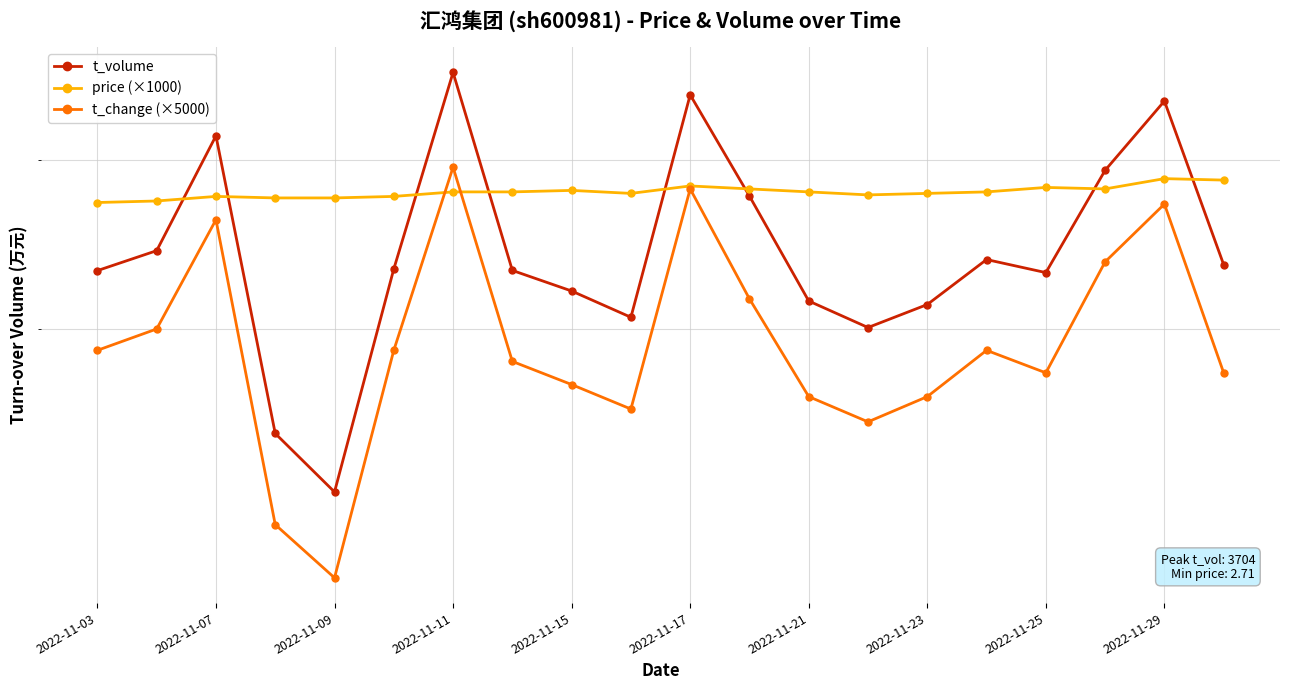

Which series has the largest range (max minus min)?

t_volume